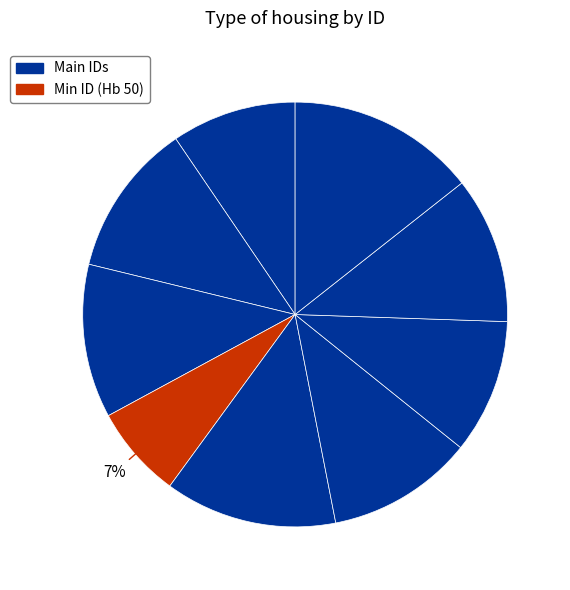

Is there a majority slice in this chart?

No